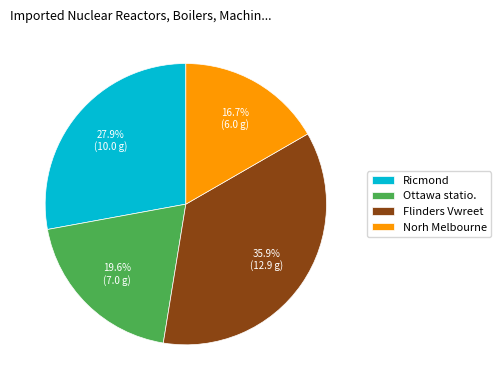

How many slices are in this pie chart?

4